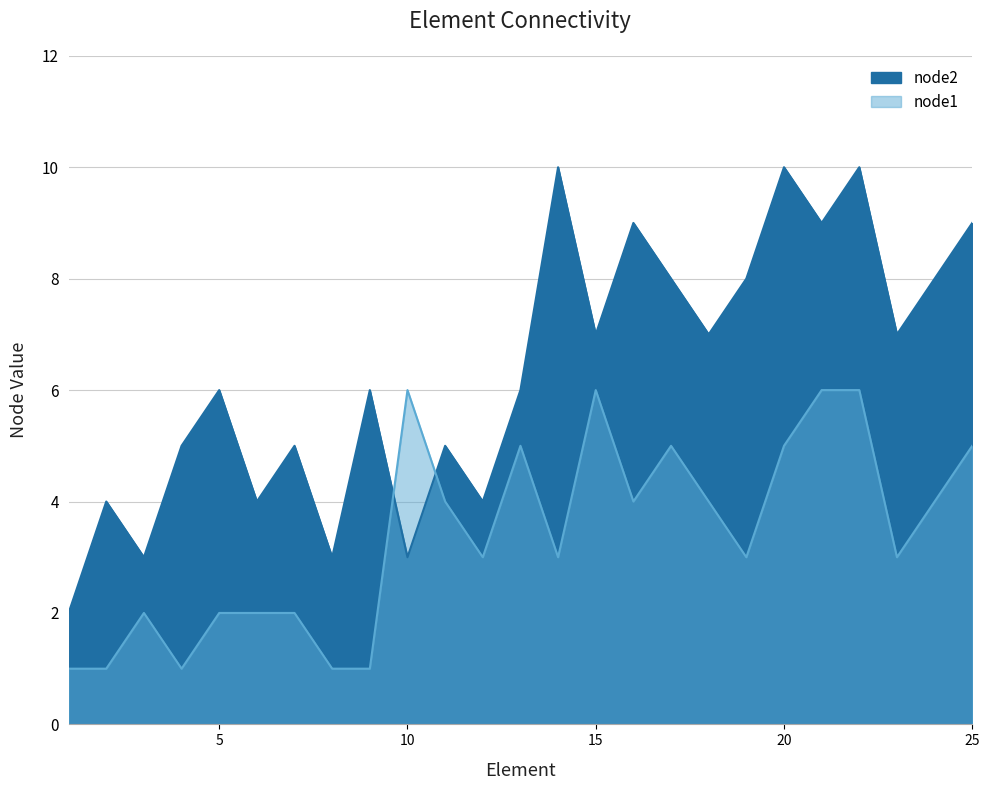

At which category is the sum across all series the highest?

22